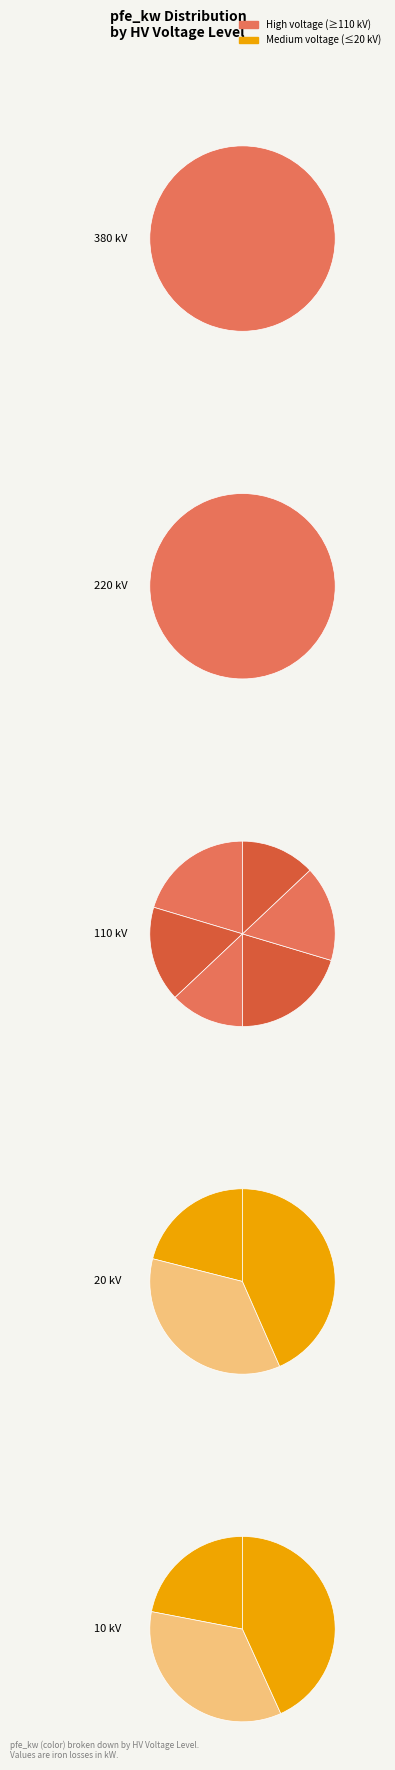

Is there a majority slice in this chart?

No